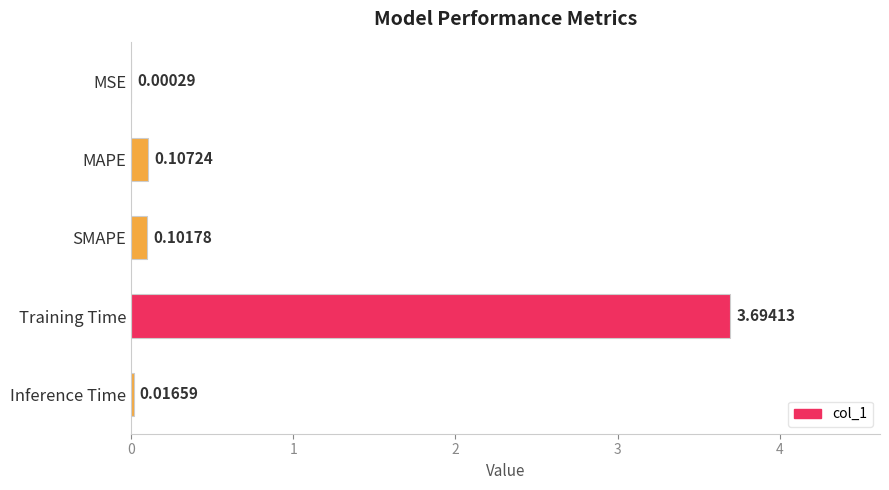

Where is the data nearest to the value 1?

MAPE